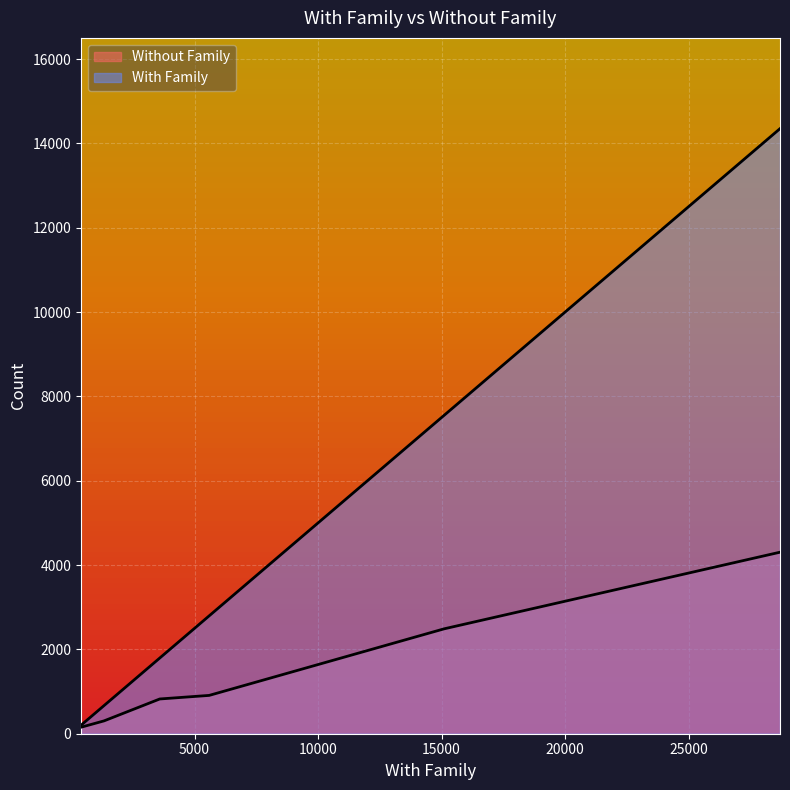

How many distinct data groups are displayed?

2